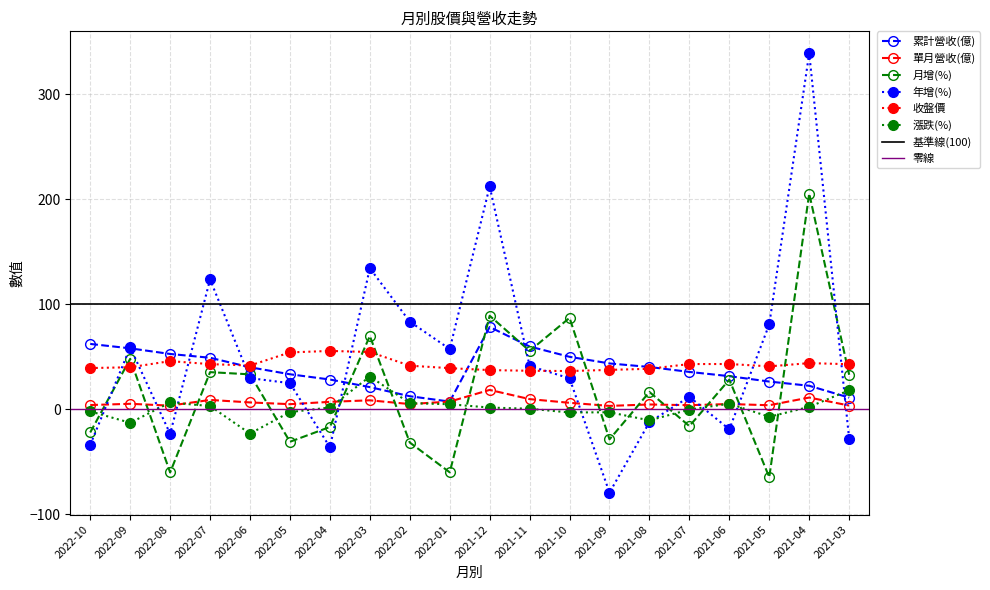

Which has a higher value, 2022-01 or 2022-06?

2022-06